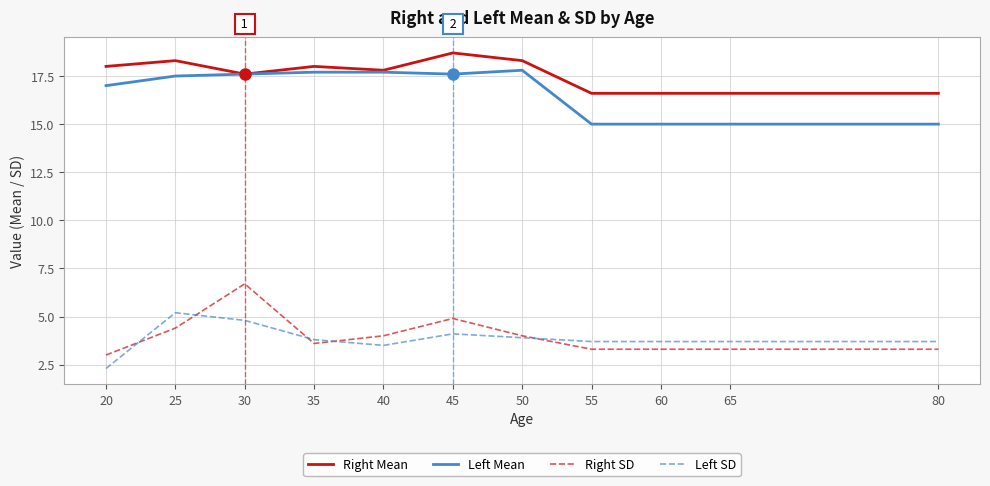

True or false: Left Mean and Left SD cross at least once.

False